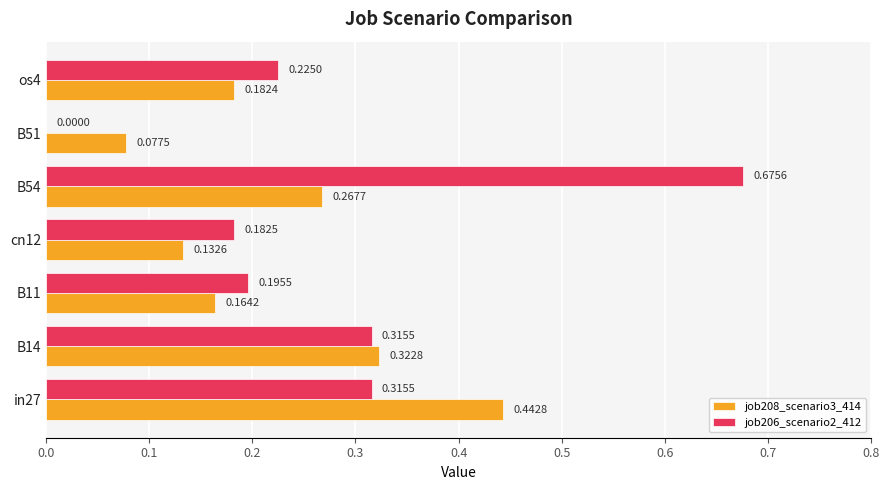

How many categories are shown in the chart?

7